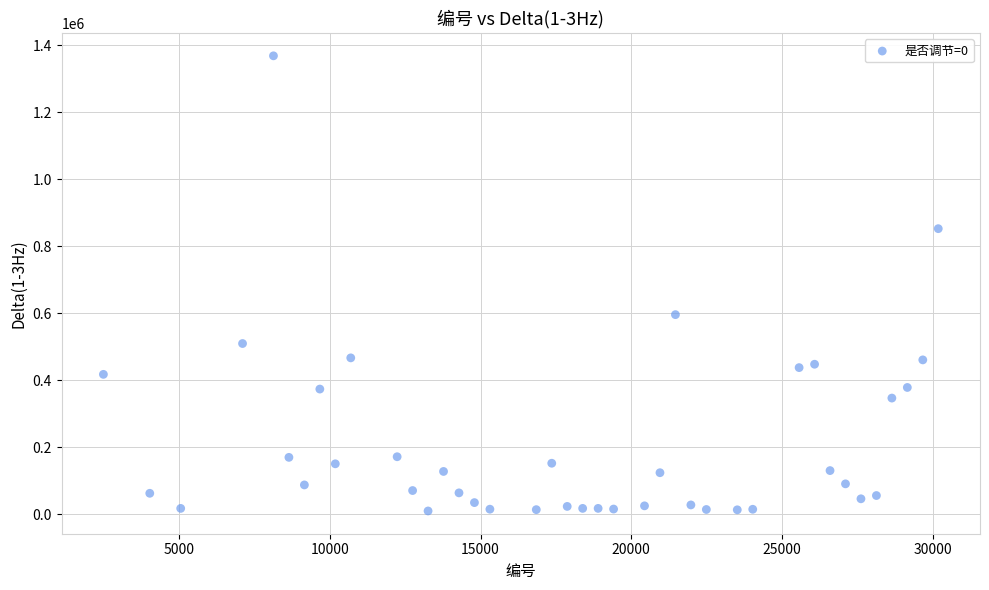

What Y value in the scatter plot is closest to 689411?

596203